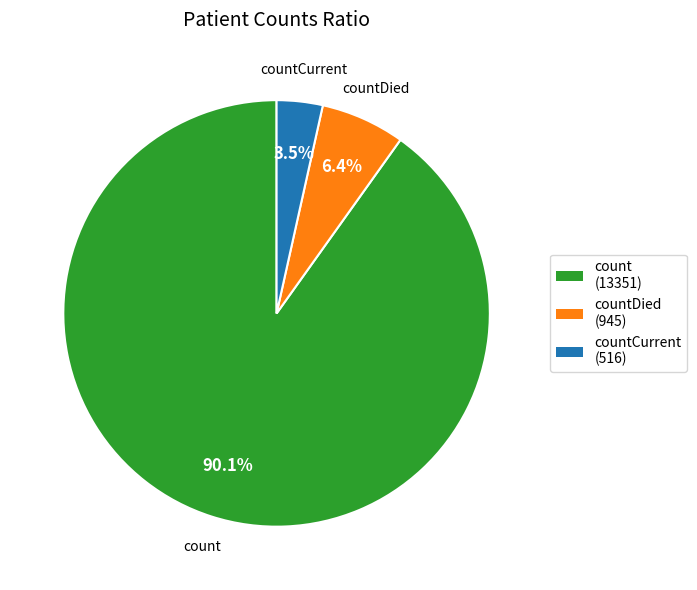

Combined, what portion of the pie is countDied (945) and count (13351)?

96.5%